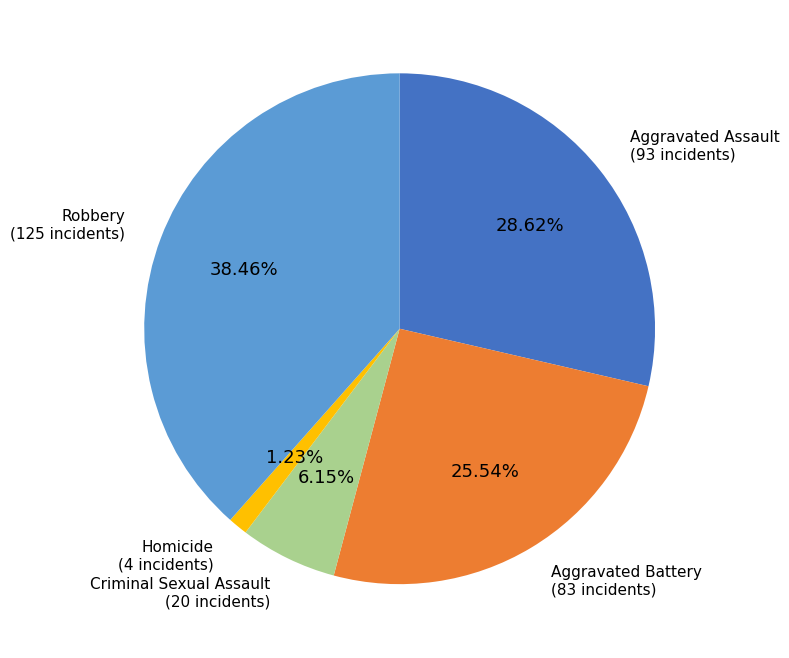

Does any single category account for the majority?

No